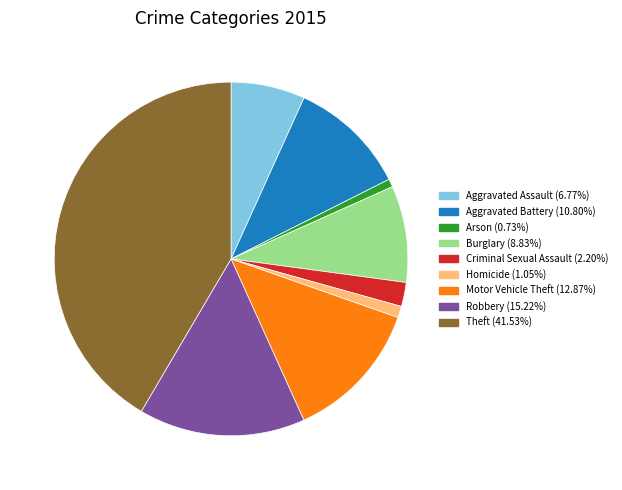

What is the ratio of the value at Robbery to the value at Aggravated Battery?

1.4